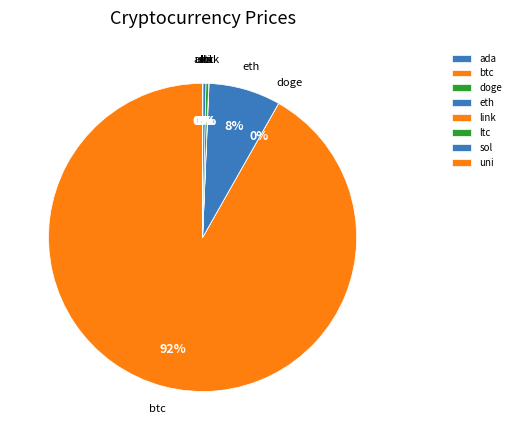

Which category has the biggest portion of the pie?

btc